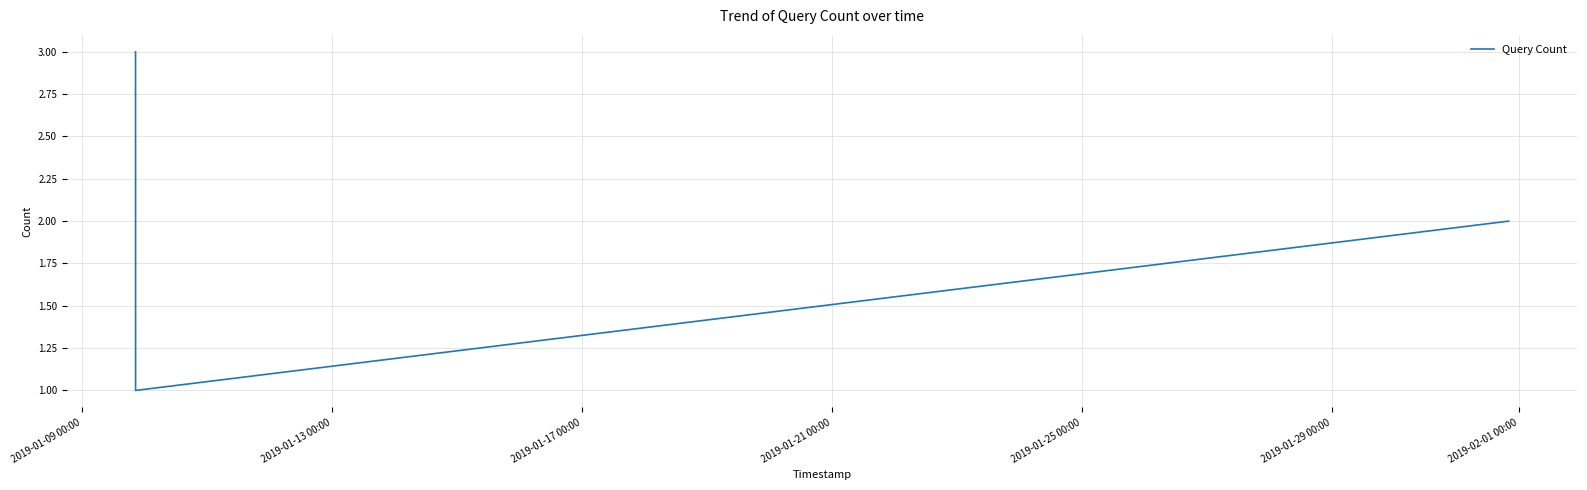

What is the greatest value displayed?

3